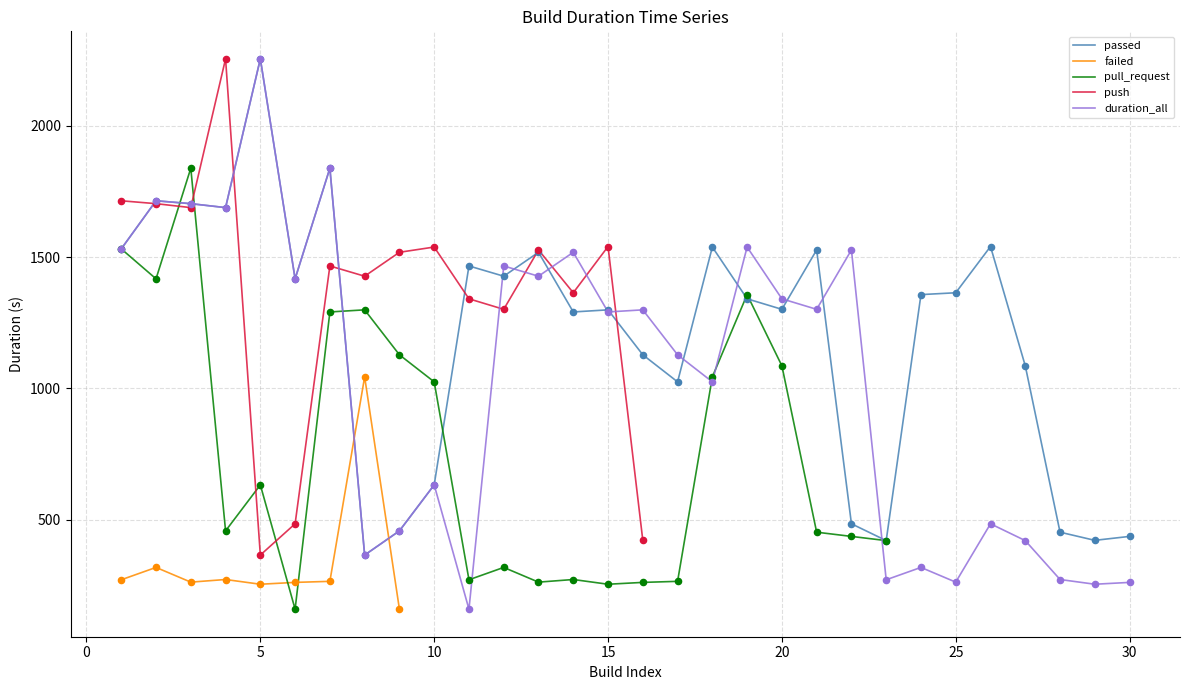

At how many categories does at least one series exceed 426?

28